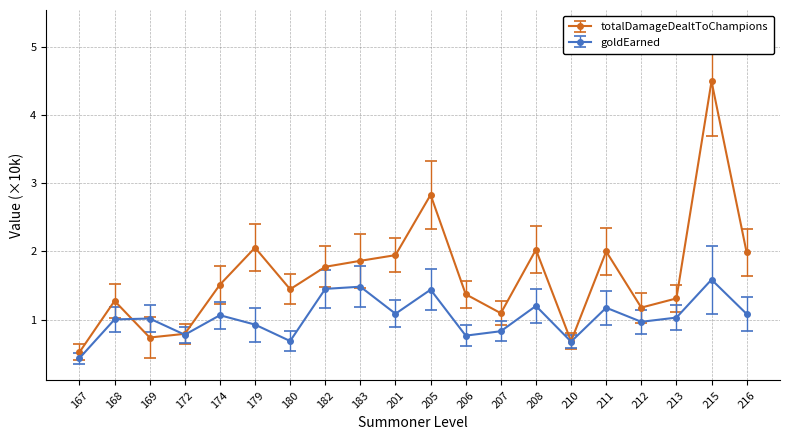

Is this an area chart (filled region under the line)?

No